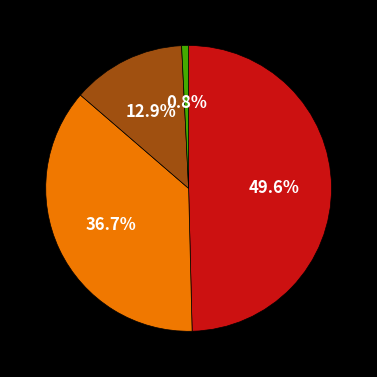

Is there any slice that represents more than half of the pie?

No